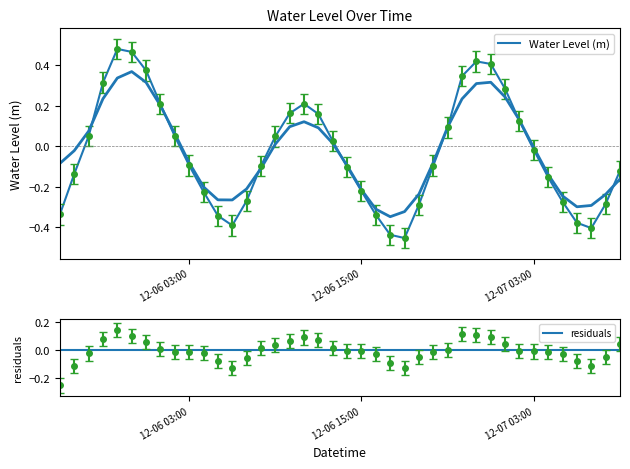

What is the difference between the second highest and second lowest values?

0.9